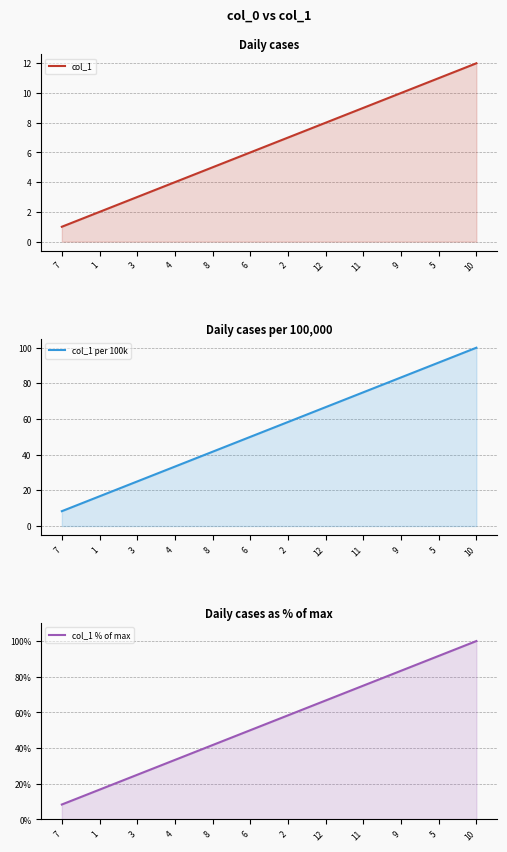

How many lines are shown in the chart?

3